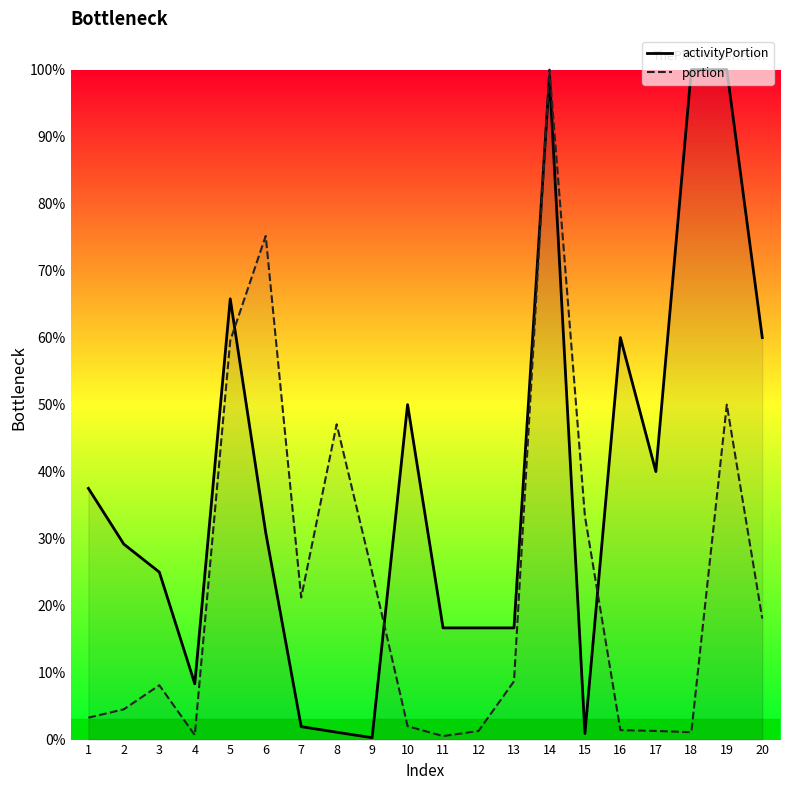

Which series has the largest total across all categories?

activityPortion